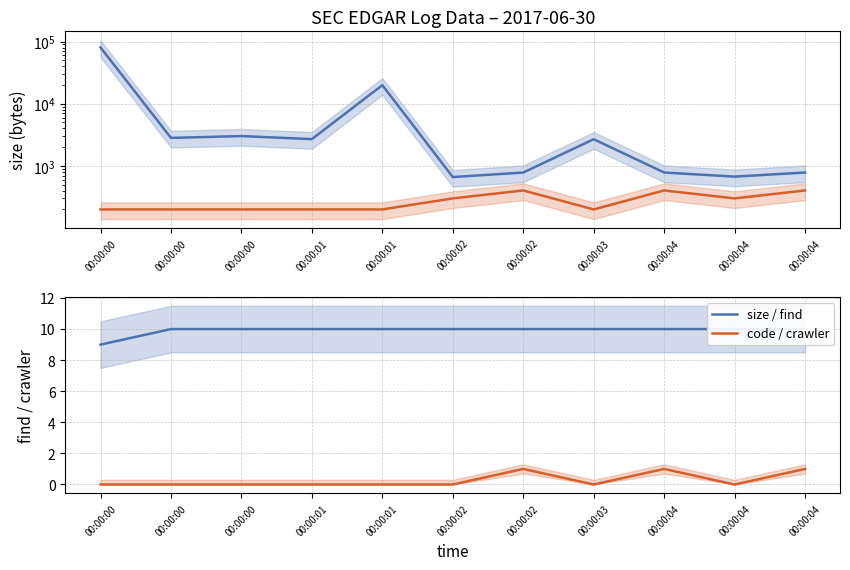

Is the value of crawler at 00:00:04 greater than the value of size at 00:00:02?

No